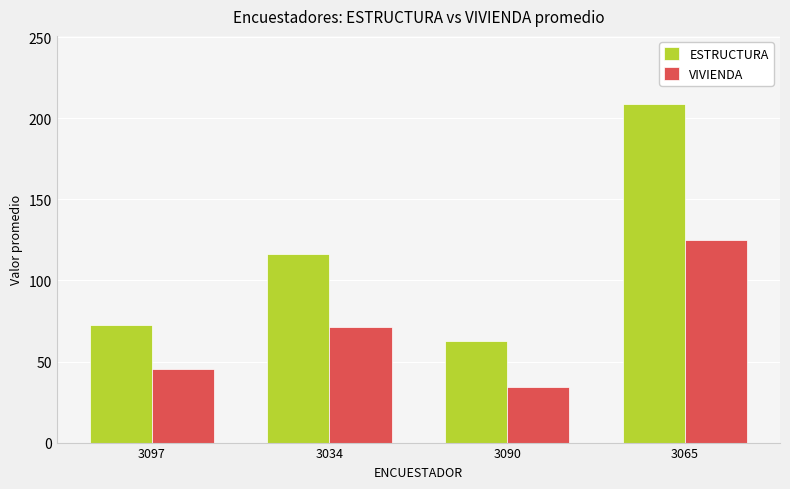

What is the label of the 3rd bar from the right?

3034